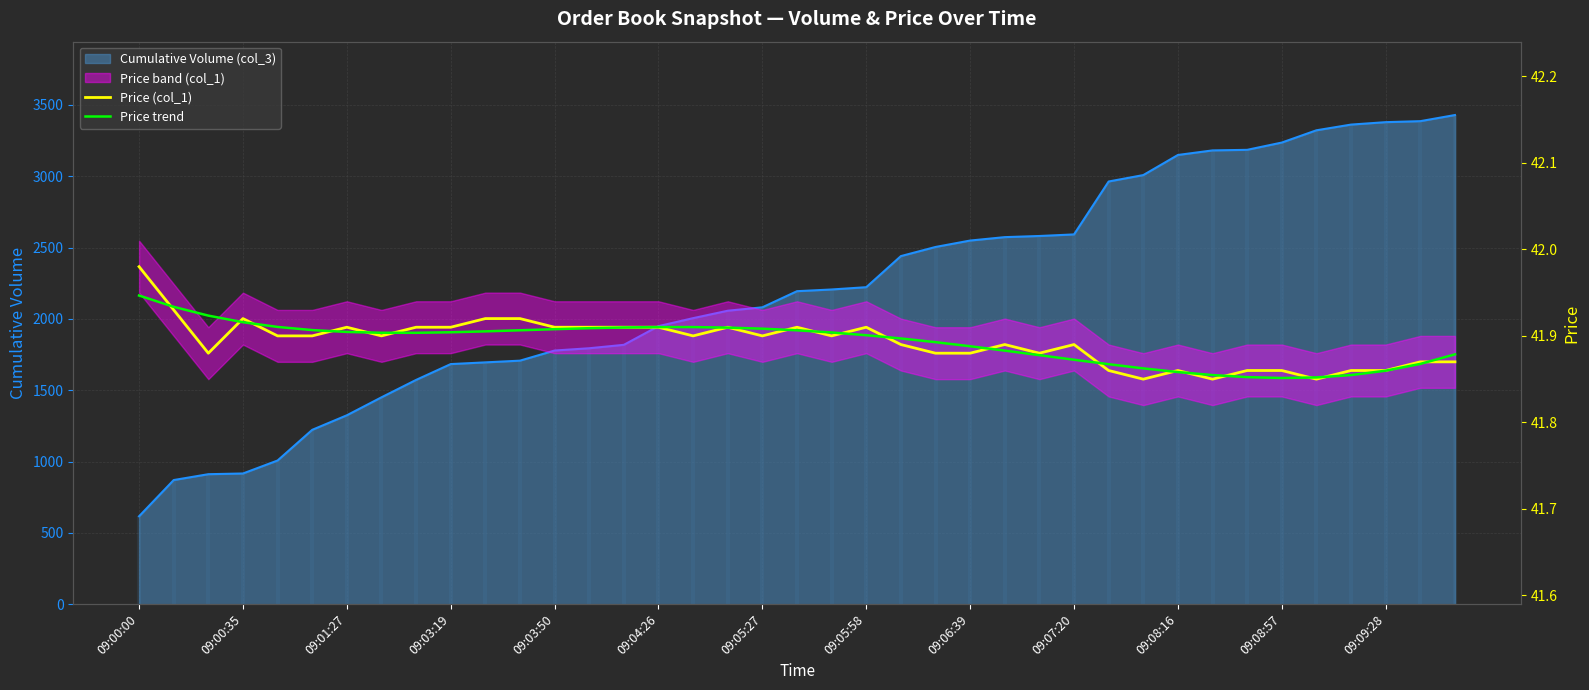

Where is Price trend nearest to the value 41?

09:08:57